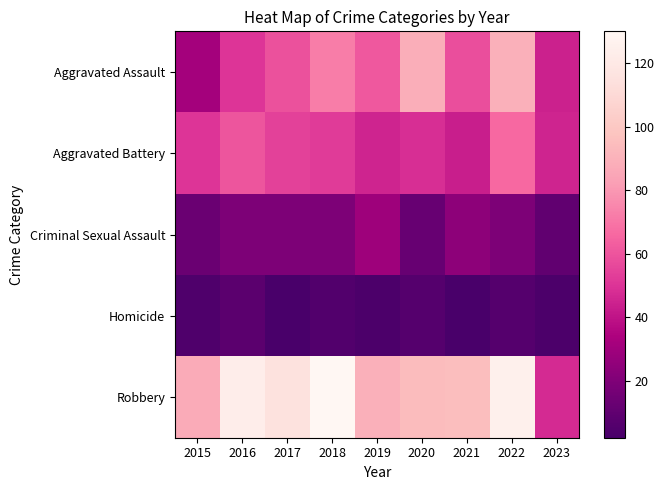

At how many categories does at least one series exceed 115?

3